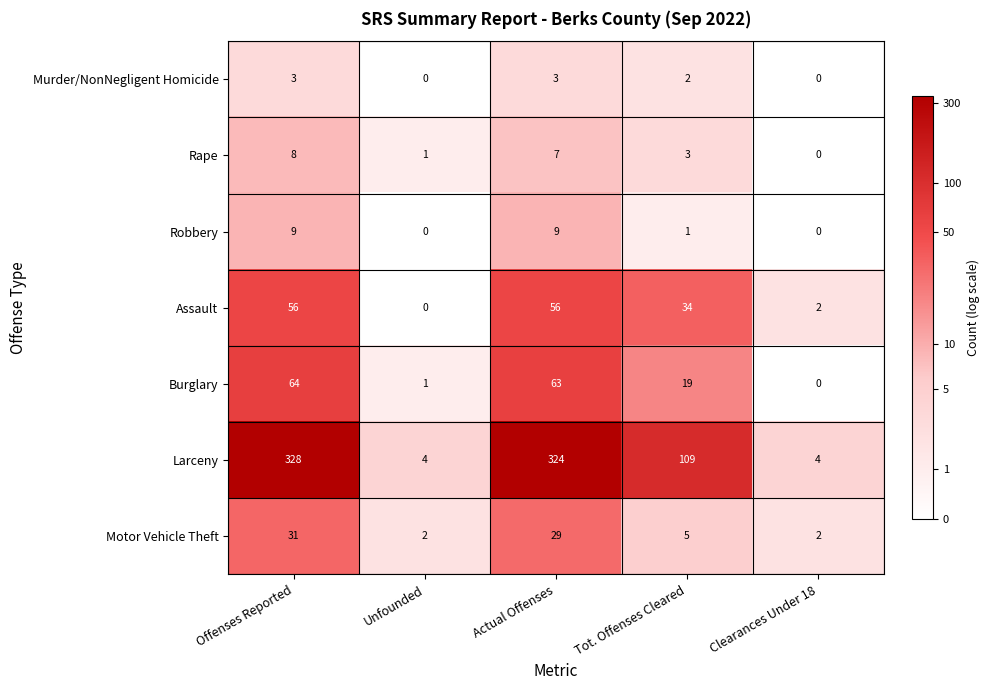

What is the difference between the second highest and minimum values in the Assault series?

56